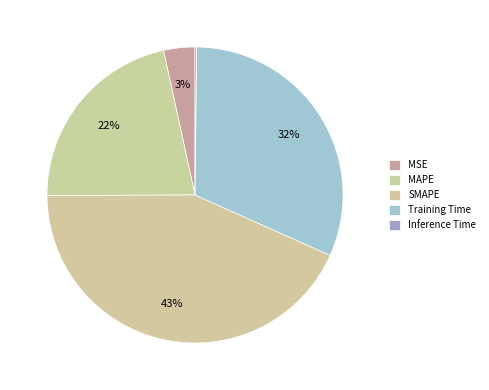

Does Training Time represent more than half of the total?

No